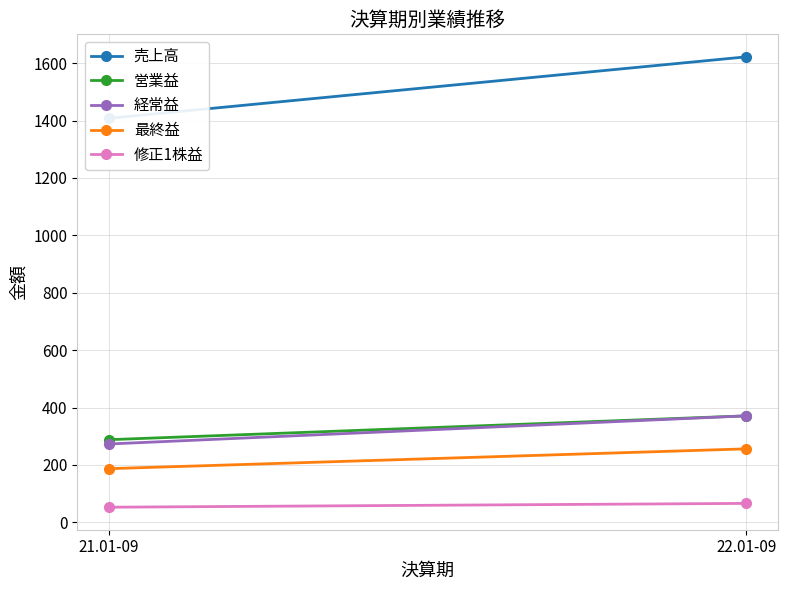

Is the value of 売上高 at 22.01-09 greater than the value of 経常益 at 21.01-09?

Yes